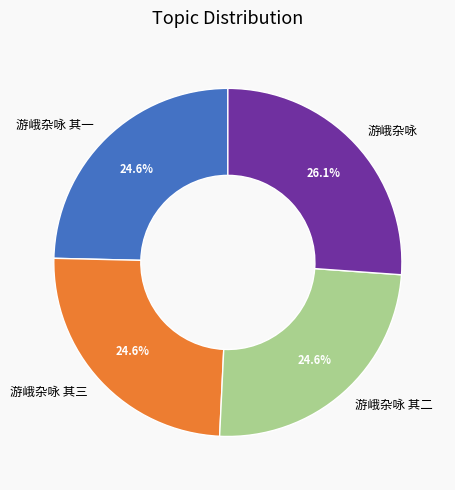

How many segments does this pie chart have?

4